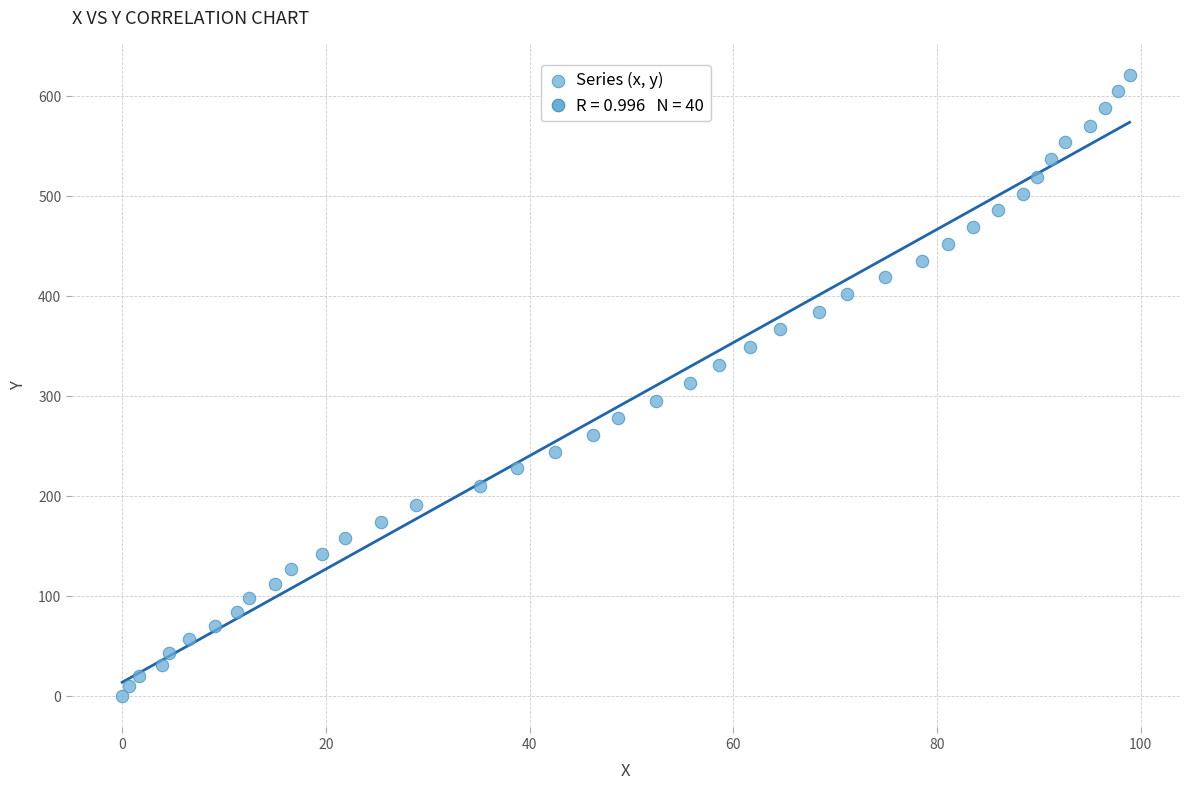

What is the range of Y values (max minus min)?

621.8